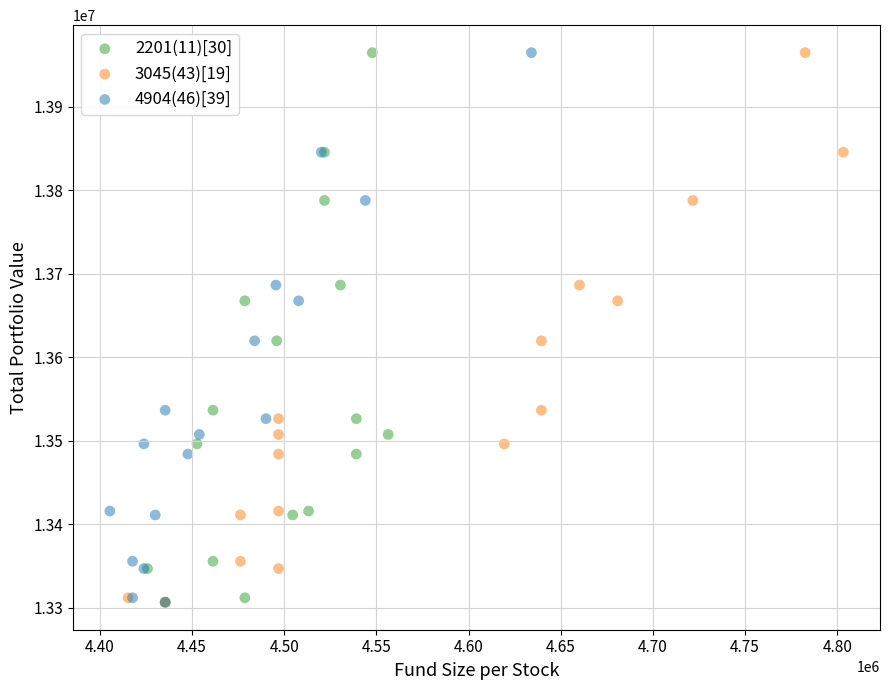

What are all the series names shown in the legend?

2201(11)[30], 3045(43)[19], 4904(46)[39]